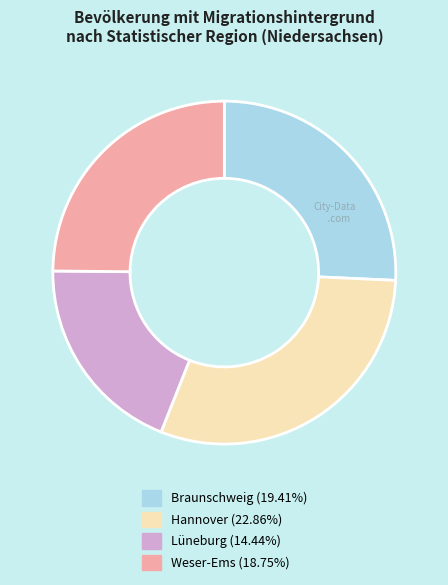

Count the number of slices in the pie.

4